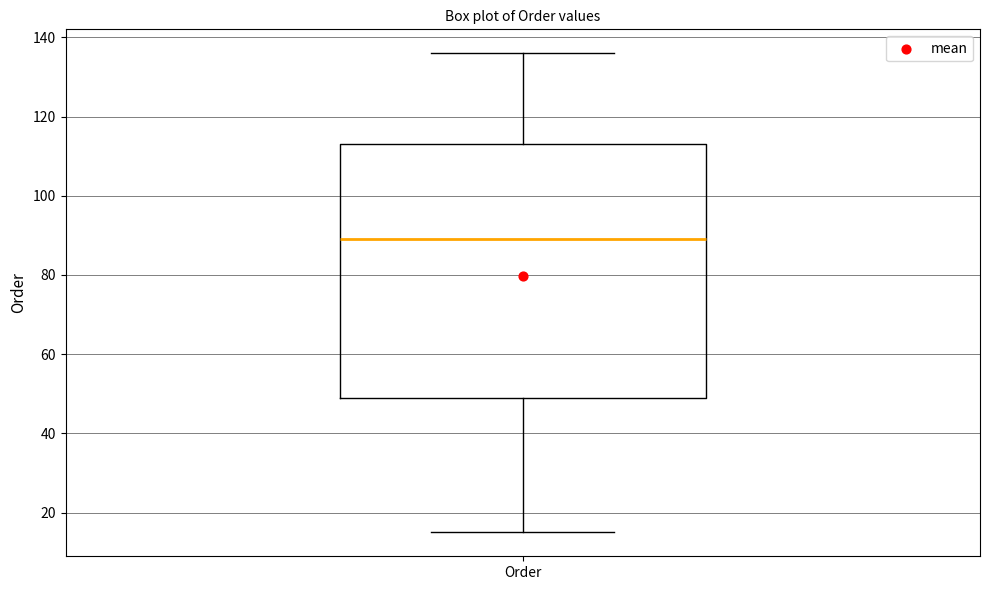

Where does the median line of the box for Order sit on the y-axis? The values are not printed on the chart, so give them approximately, as read against the axis.

90